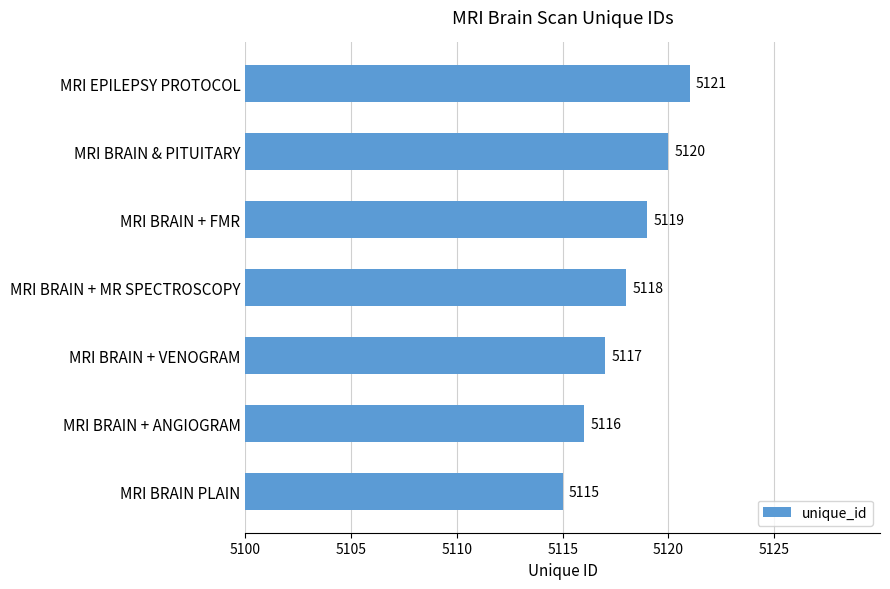

Reading bottom to top, transcribe all the data shown in this chart.

5115	5116	5117	5118	5119	5120	5121